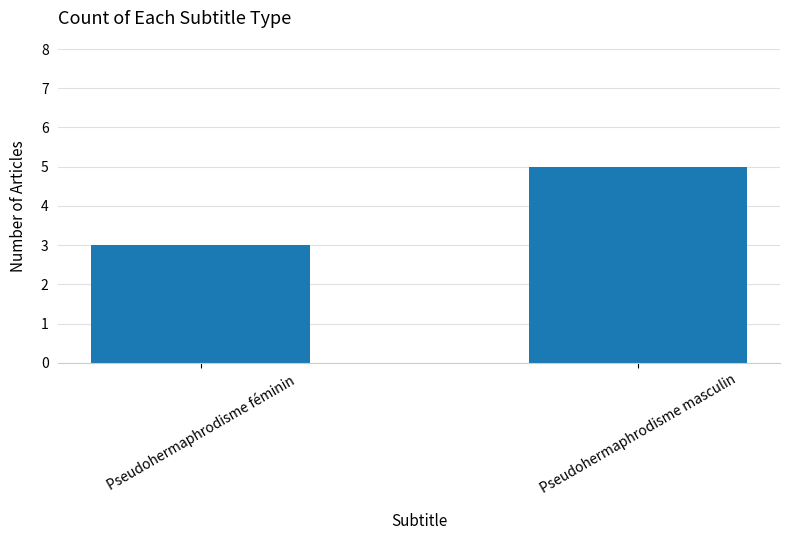

True or false: the data shows 5 at Pseudohermaphrodisme masculin.

True